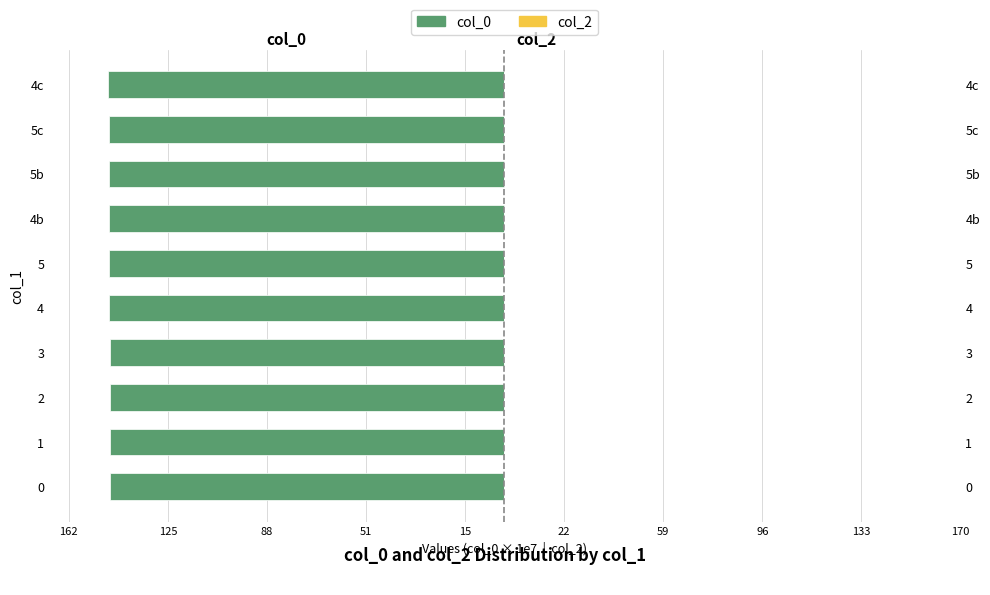

Reading left to right, list all the values displayed in this chart.

col_0: -146.8	-147.0	-147.0	-147.0	-147.1	-147.2	-147.2	-147.2	-147.4	-147.4
col_2: 0.6	0.6	0.6	0.6	0.6	0.6	0.6	0.6	0.6	0.6